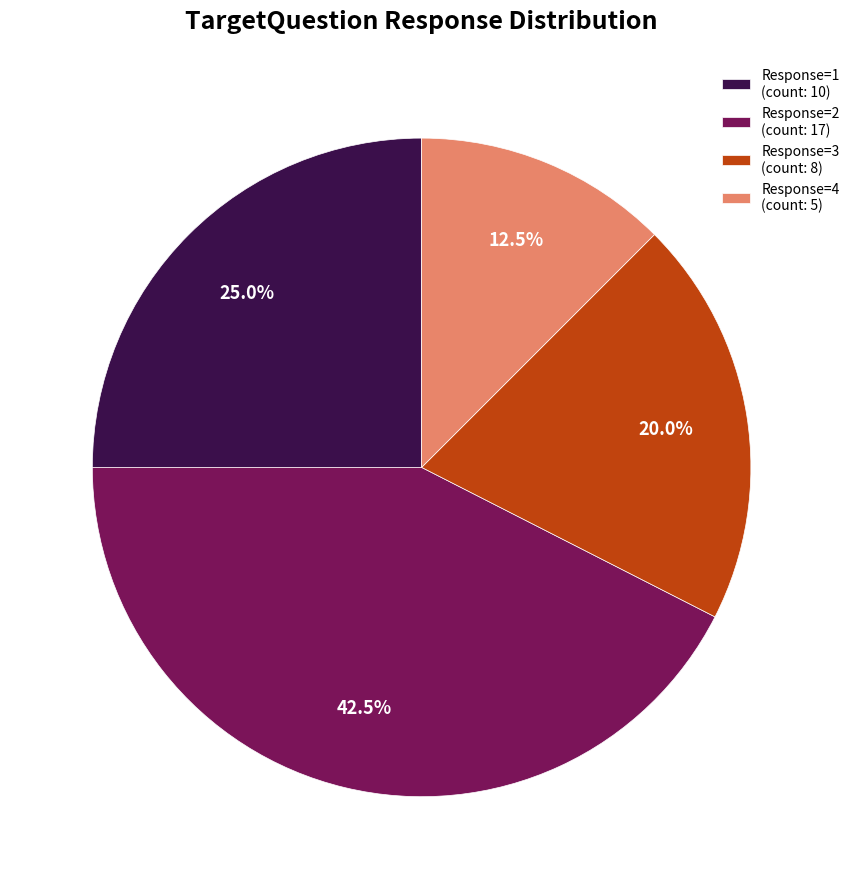

To the nearest percent, what is the average slice percentage?

25%